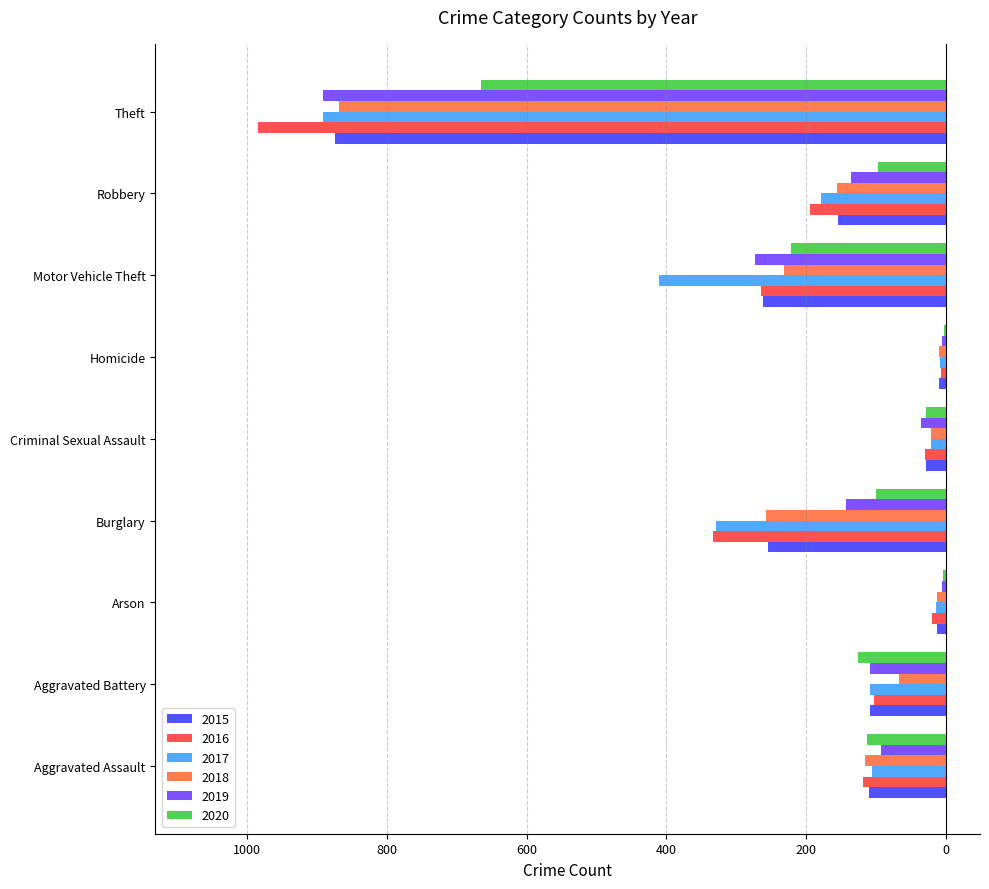

What are all the series names shown in the legend?

2015, 2016, 2017, 2018, 2019, 2020